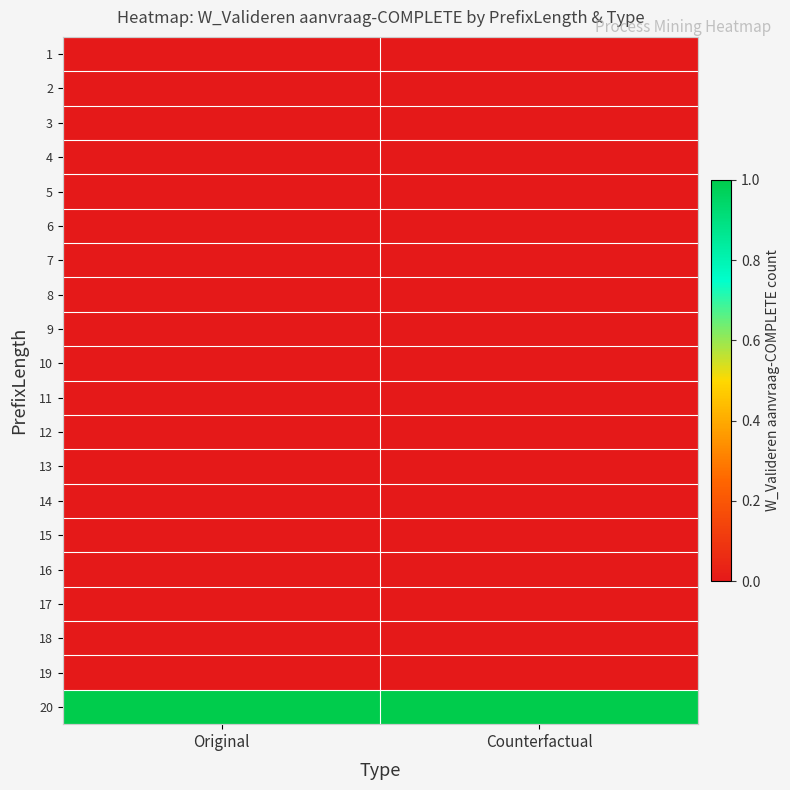

Reading left to right, list all the values displayed in this chart.

1: Original=0	Counterfactual=0
2: Original=0	Counterfactual=0
3: Original=0	Counterfactual=0
4: Original=0	Counterfactual=0
5: Original=0	Counterfactual=0
6: Original=0	Counterfactual=0
7: Original=0	Counterfactual=0
8: Original=0	Counterfactual=0
9: Original=0	Counterfactual=0
10: Original=0	Counterfactual=0
11: Original=0	Counterfactual=0
12: Original=0	Counterfactual=0
13: Original=0	Counterfactual=0
14: Original=0	Counterfactual=0
15: Original=0	Counterfactual=0
16: Original=0	Counterfactual=0
17: Original=0	Counterfactual=0
18: Original=0	Counterfactual=0
19: Original=0	Counterfactual=0
20: Original=1	Counterfactual=1